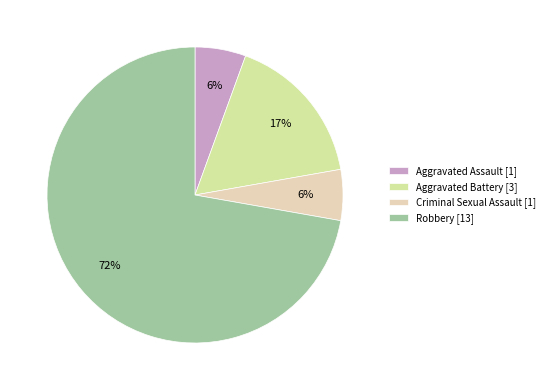

What is the largest slice in the pie chart?

Robbery